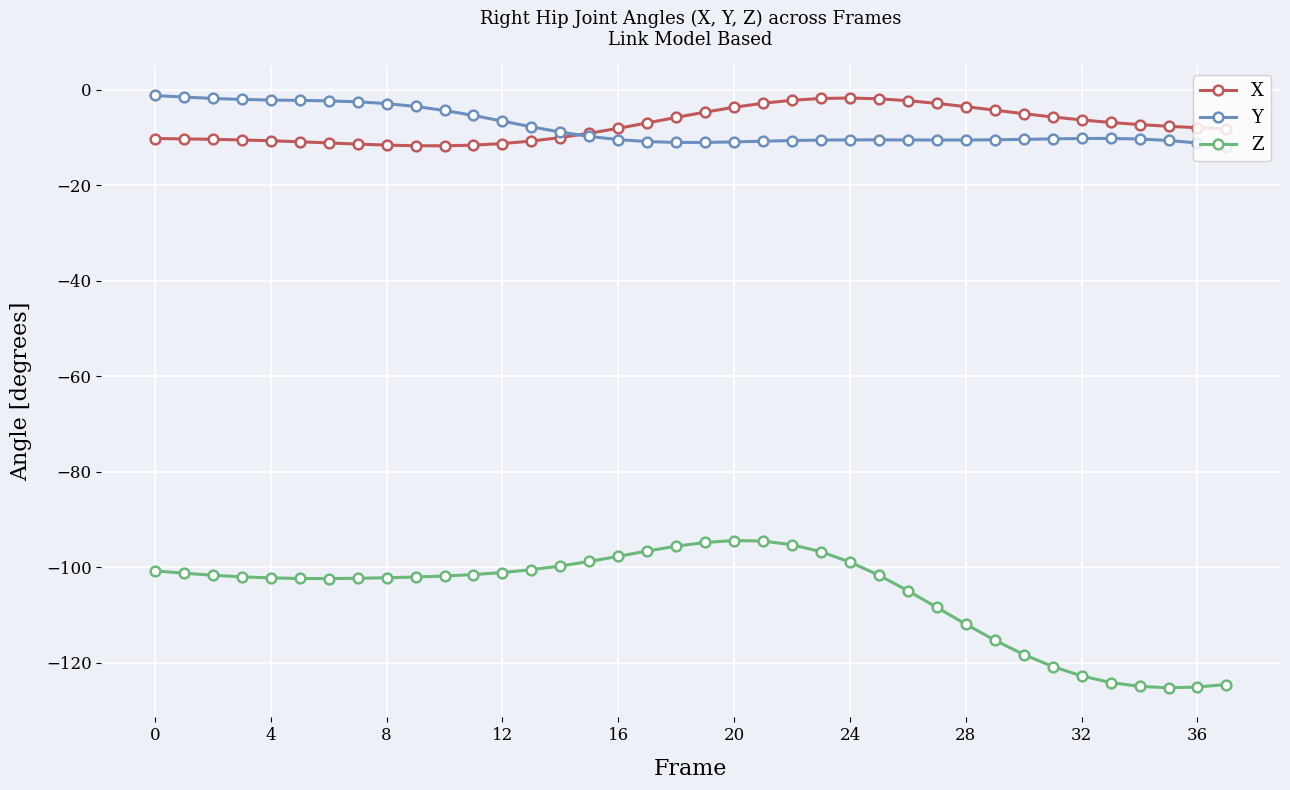

How many lines are shown in the chart?

3